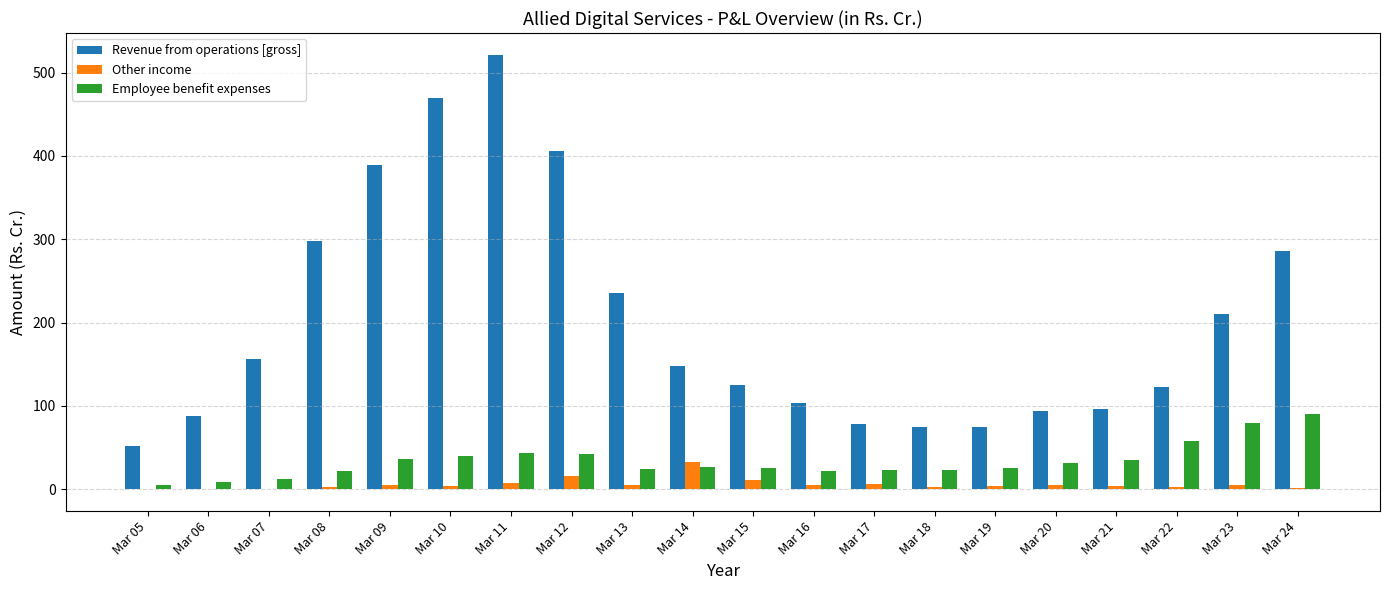

Which series has the largest total across all categories?

Revenue from operations [gross]